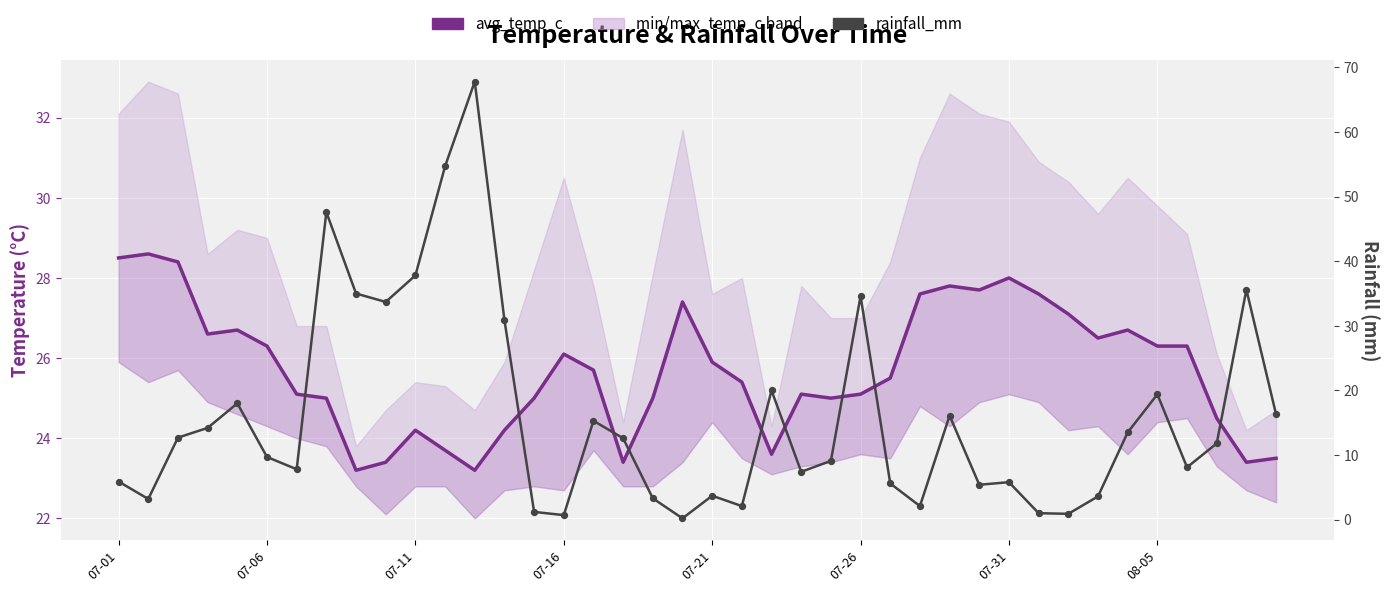

Which series has the largest total across all categories?

avg_temp_c